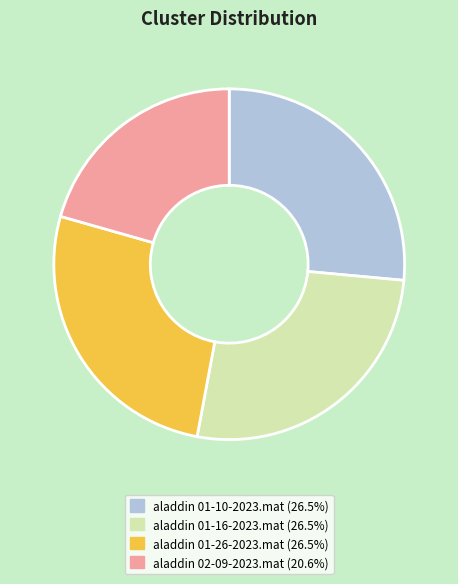

Approximately how many times larger is the value at aladdin 01-10-2023.mat compared to aladdin 01-16-2023.mat?

1.0